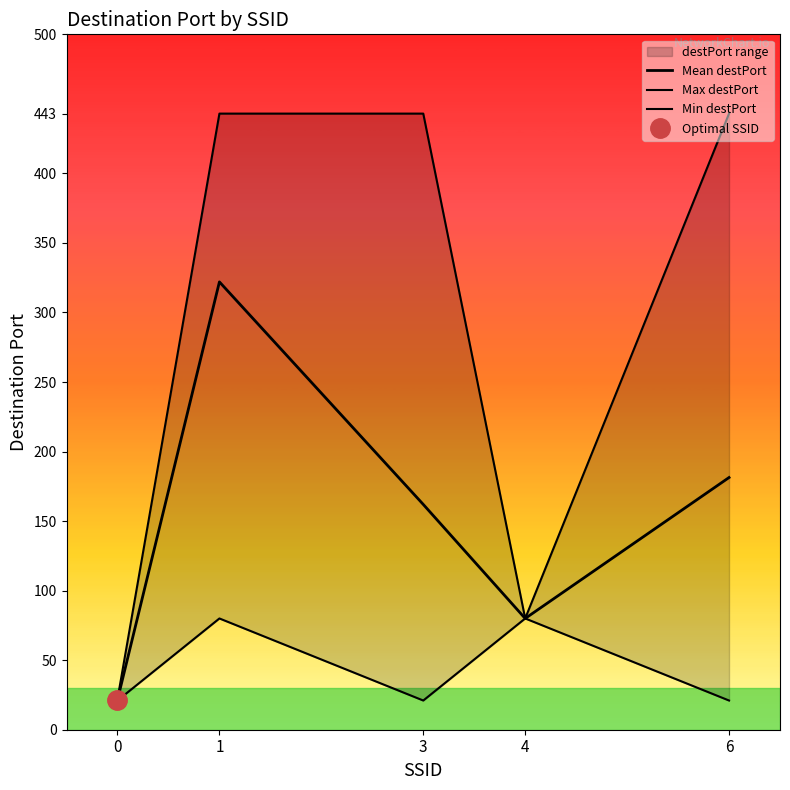

Which category has the highest value in the Mean destPort series?

1